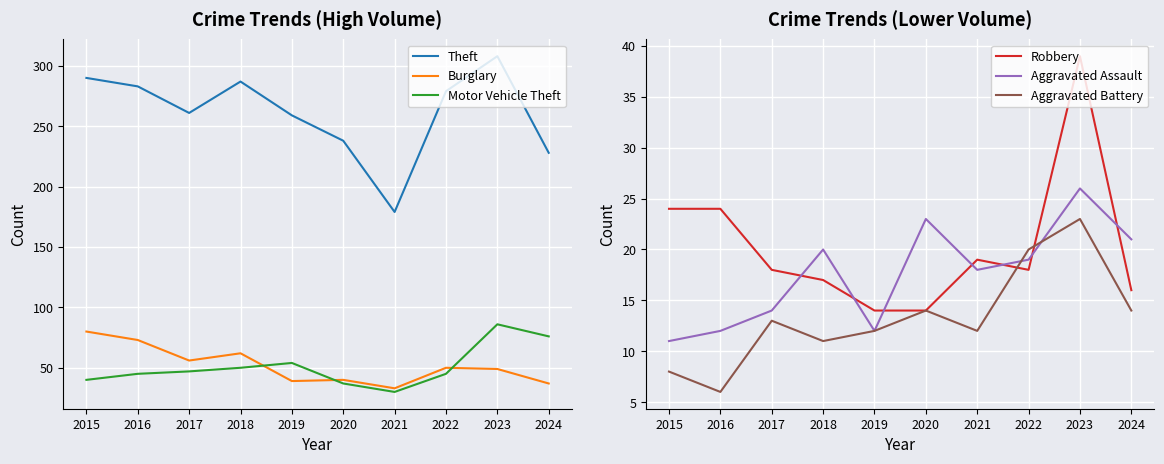

True or false: Theft and Aggravated Battery cross at least once.

False